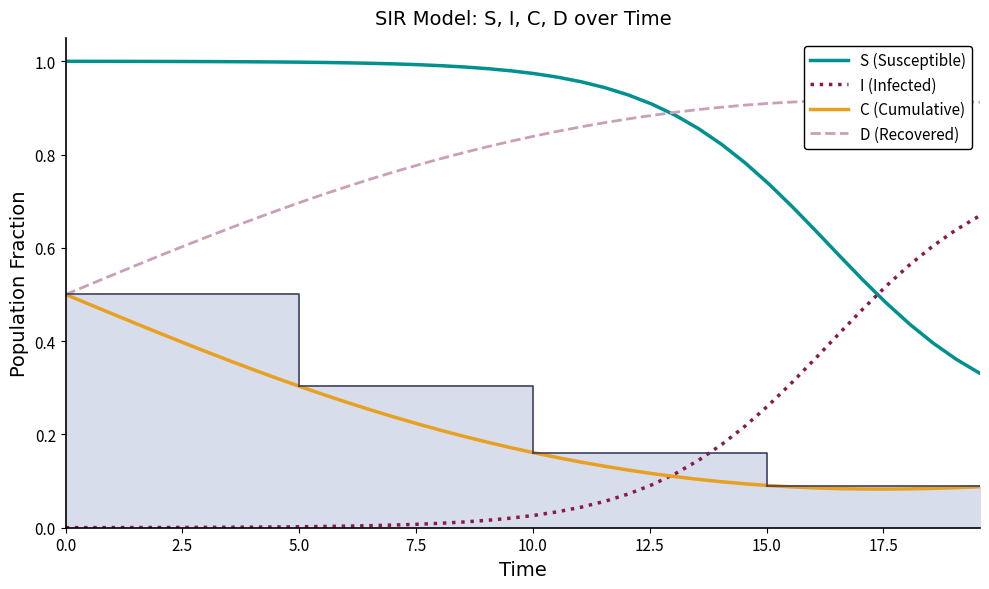

Reading left to right, transcribe all the data shown in this chart.

S (Susceptible): 1.0	1.0	1.0	1.0	1.0	1.0	1.0	1.0	1.0	1.0	1.0	1.0	1.0	1.0	1.0	1.0	1.0	1.0	1.0	1.0	1.0	1.0	1.0	0.9	0.9	0.9	0.9	0.9	0.8	0.8	0.7	0.7	0.6	0.6	0.5	0.5	0.4	0.4	0.4	0.3
I (Infected): 0.0	0.0	0.0	0.0	0.0	0.0	0.0	0.0	0.0	0.0	0.0	0.0	0.0	0.0	0.0	0.0	0.0	0.0	0.0	0.0	0.0	0.0	0.0	0.1	0.1	0.1	0.1	0.1	0.2	0.2	0.3	0.3	0.4	0.4	0.5	0.5	0.6	0.6	0.6	0.7
C (Cumulative): 0.5	0.5	0.5	0.4	0.4	0.4	0.4	0.4	0.3	0.3	0.3	0.3	0.3	0.3	0.2	0.2	0.2	0.2	0.2	0.2	0.2	0.2	0.1	0.1	0.1	0.1	0.1	0.1	0.1	0.1	0.1	0.1	0.1	0.1	0.1	0.1	0.1	0.1	0.1	0.1
D (Recovered): 0.5	0.5	0.5	0.6	0.6	0.6	0.6	0.6	0.7	0.7	0.7	0.7	0.7	0.7	0.8	0.8	0.8	0.8	0.8	0.8	0.8	0.8	0.9	0.9	0.9	0.9	0.9	0.9	0.9	0.9	0.9	0.9	0.9	0.9	0.9	0.9	0.9	0.9	0.9	0.9